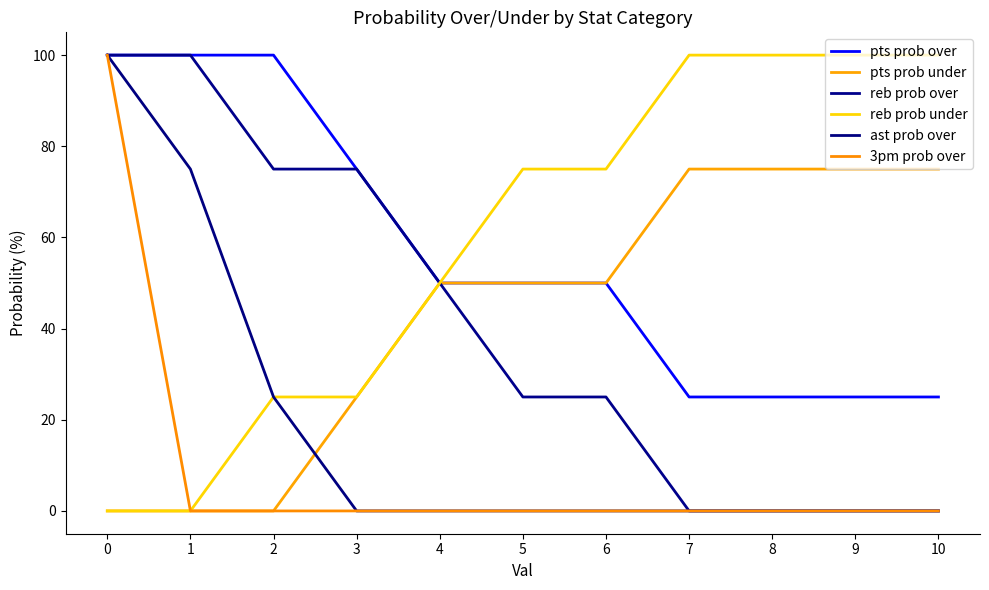

What are all the series names shown in the legend?

pts prob over, pts prob under, reb prob over, reb prob under, ast prob over, 3pm prob over